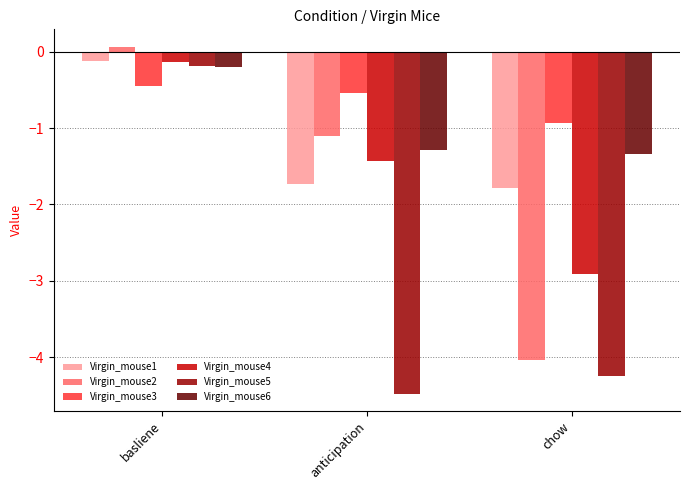

How many series are shown in this chart?

6